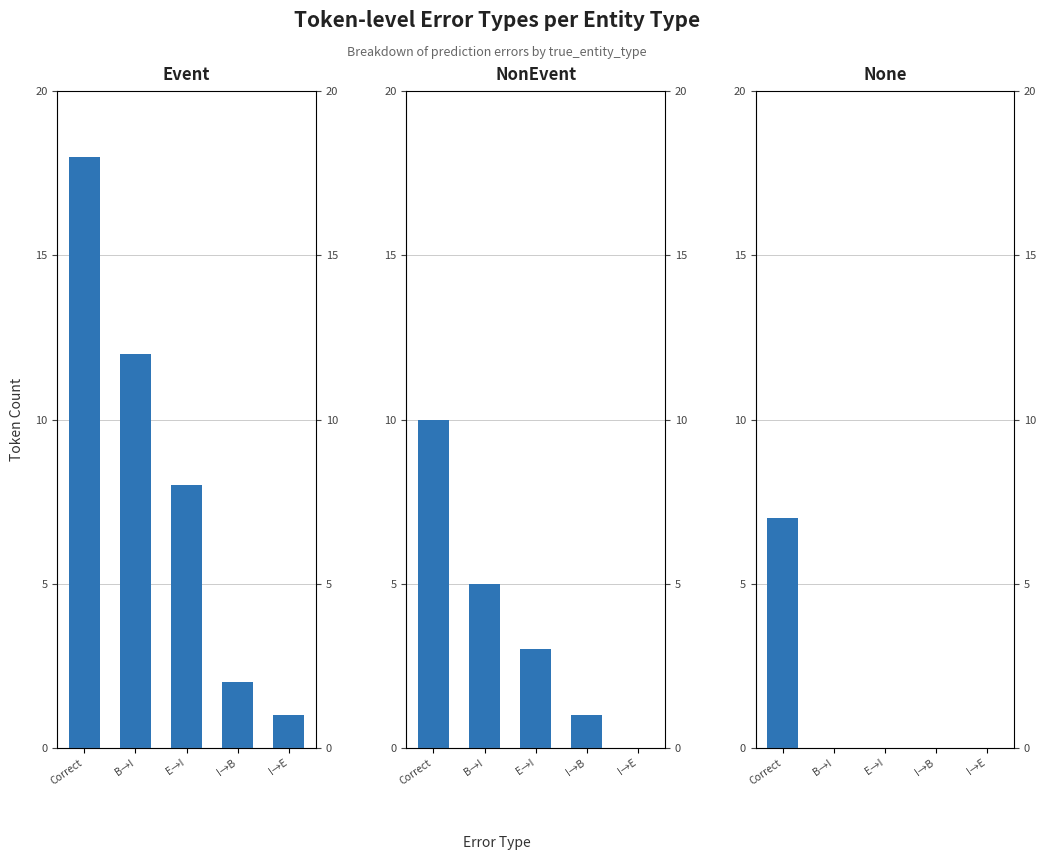

What is the label of the 5th bar from the left?

I→E